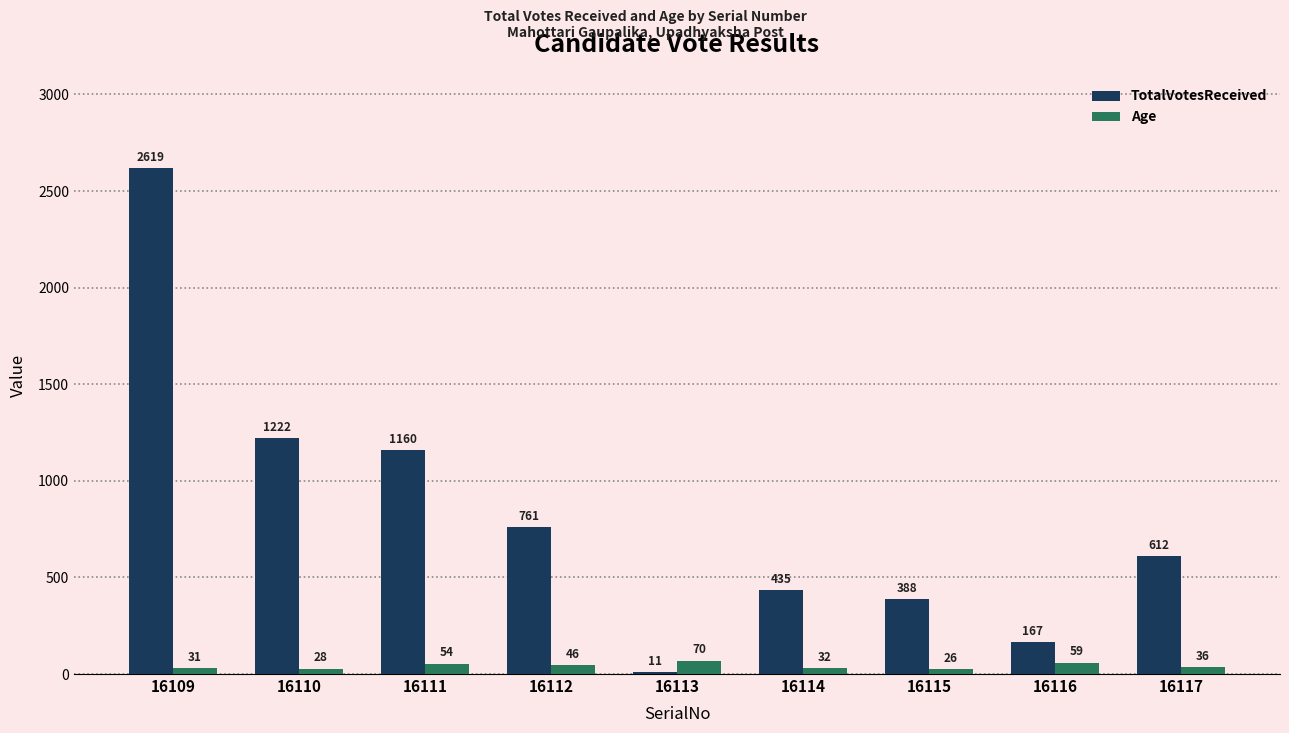

What is the maximum value shown in the chart?

2619